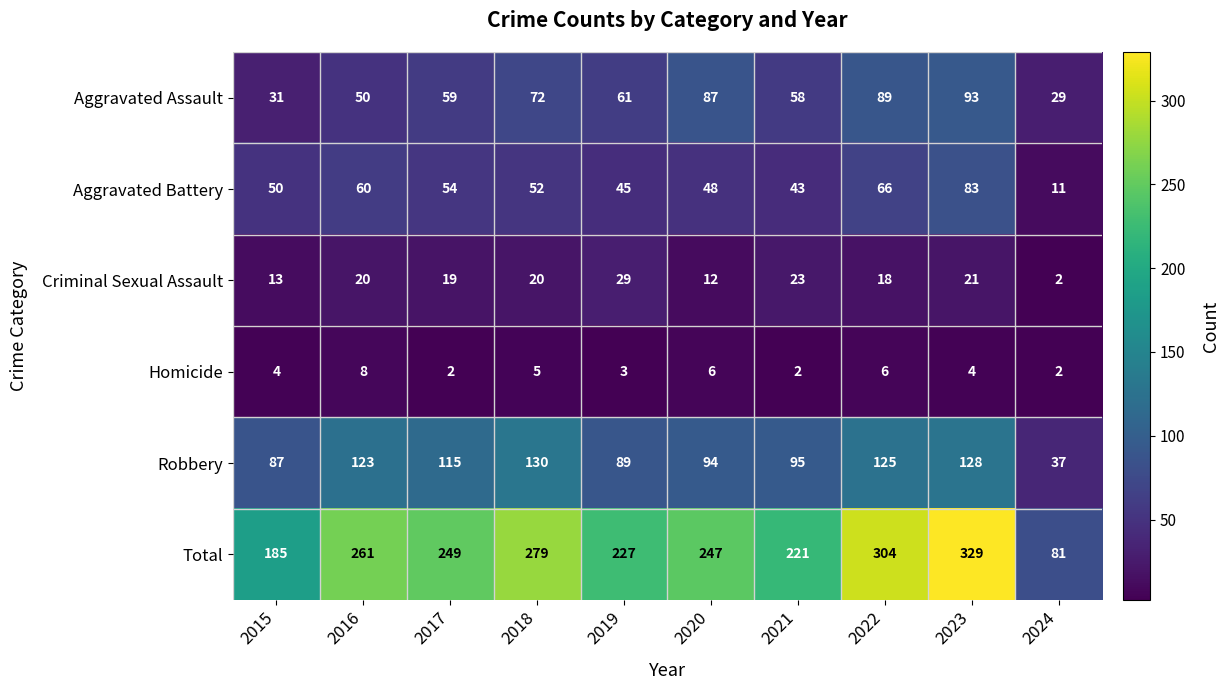

At 2015, list the series in order from largest to smallest.

Total, Robbery, Aggravated Battery, Aggravated Assault, Criminal Sexual Assault, Homicide